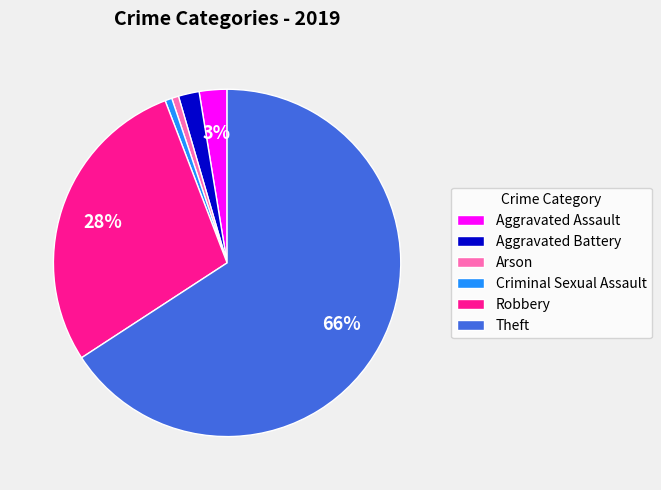

Is the sum of Theft and Arson greater than half?

Yes